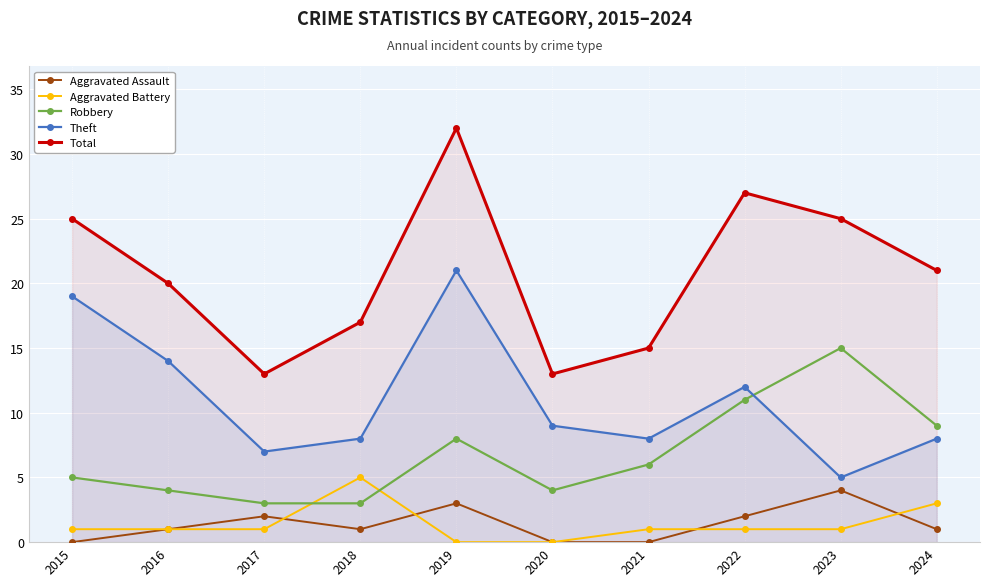

Which series has the largest total across all categories?

Total